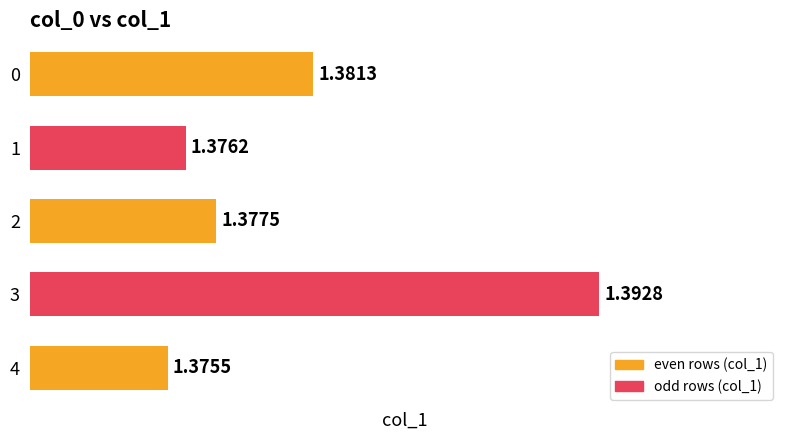

True or false: the data shows 0.7 at 1.

False